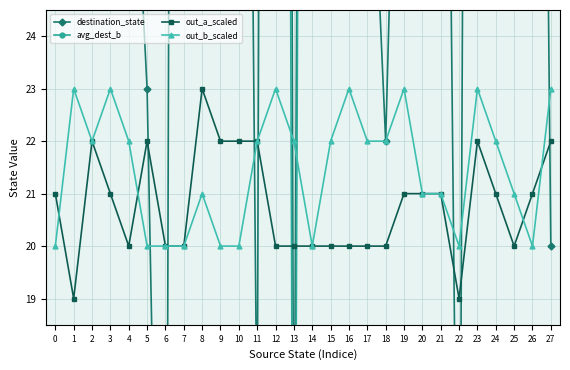

In destination_state, how many points are higher than both neighbors (excluding endpoints)?

8